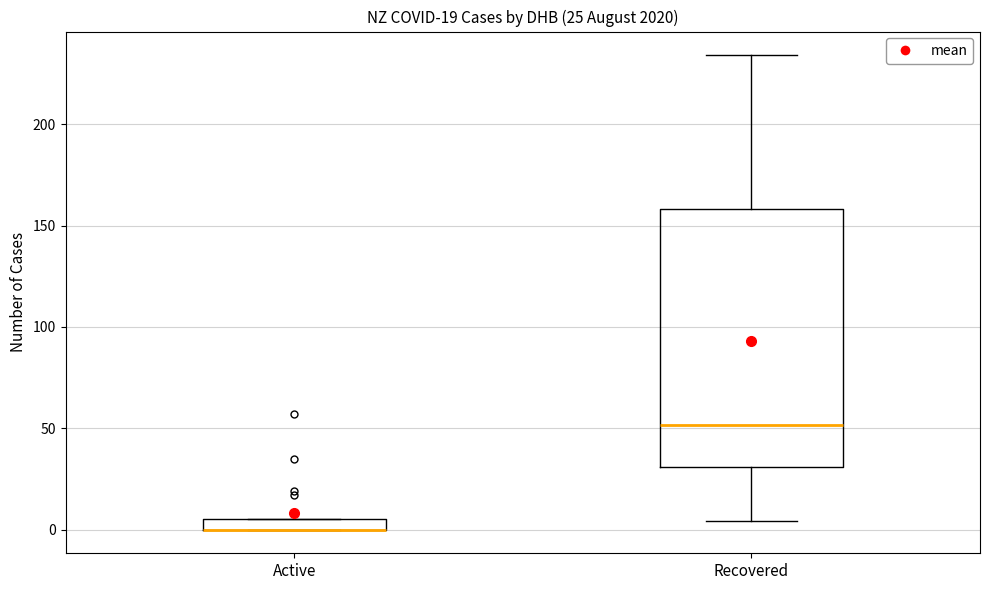

Which box is the tallest, from its lower edge to its upper edge?

Recovered